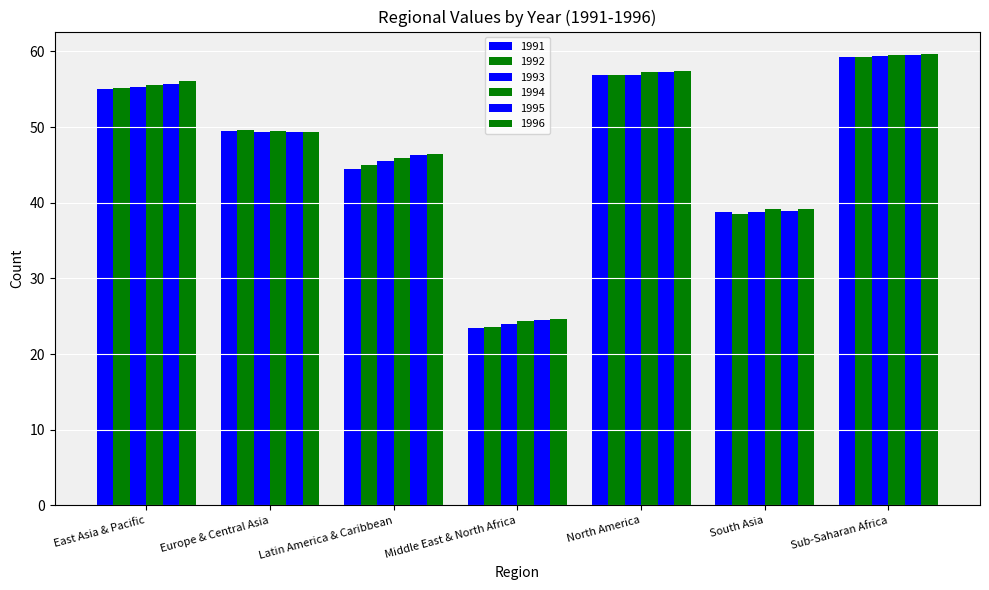

How many series are shown in this chart?

6